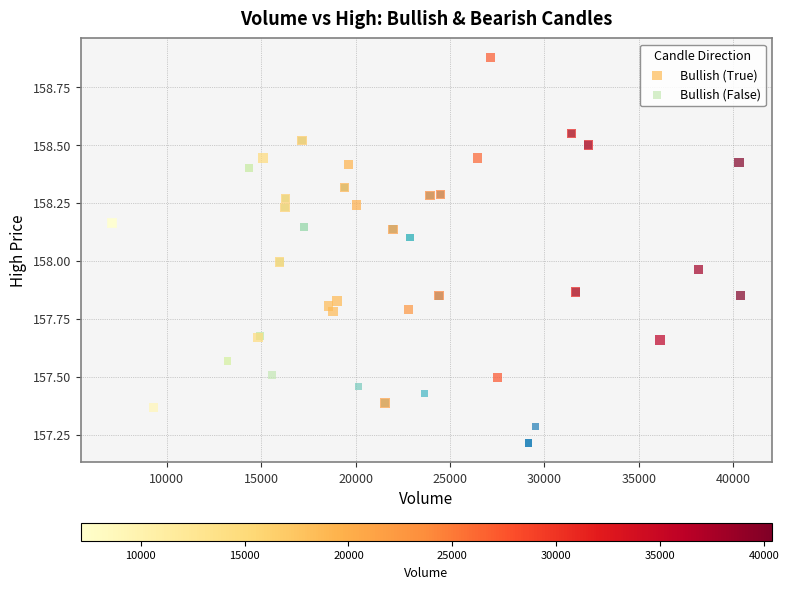

Which series has the largest Y range (max minus min)?

Bullish (True)